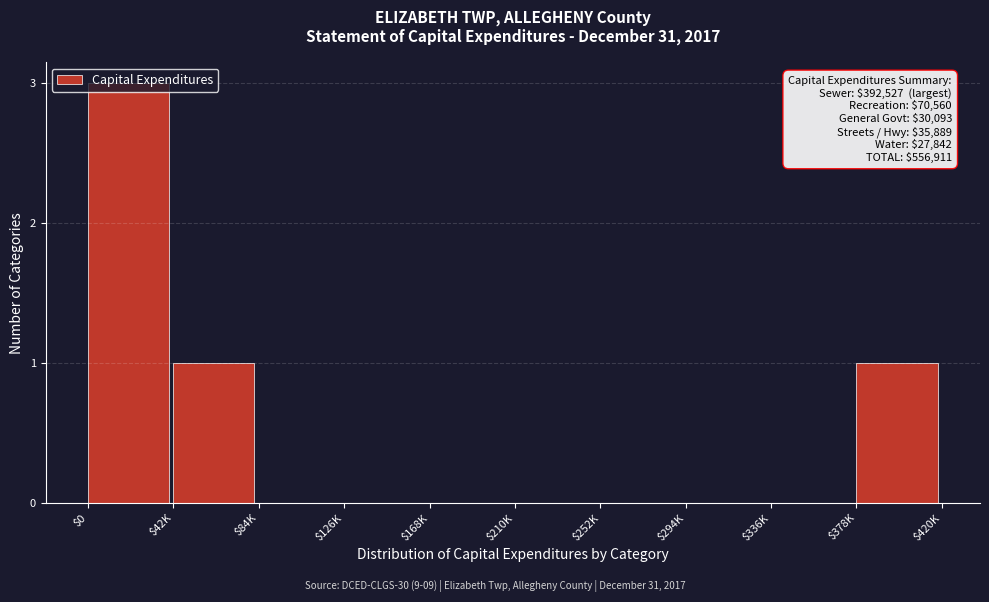

Is it true that the value at $42K is 2?

False